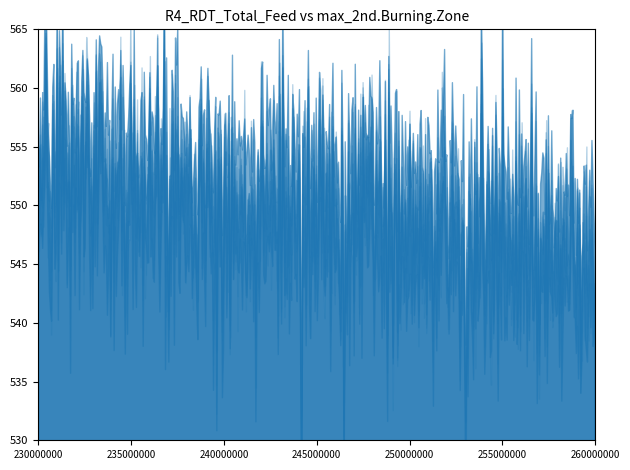

Is it true that col_2 equals 91.5 at 1?

False